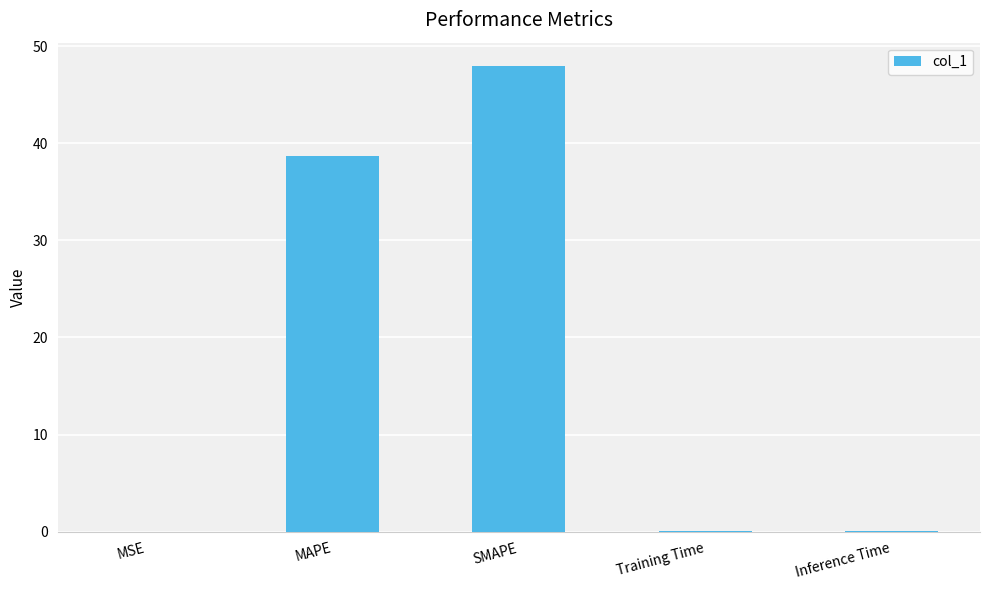

What is the greatest value displayed?

47.9